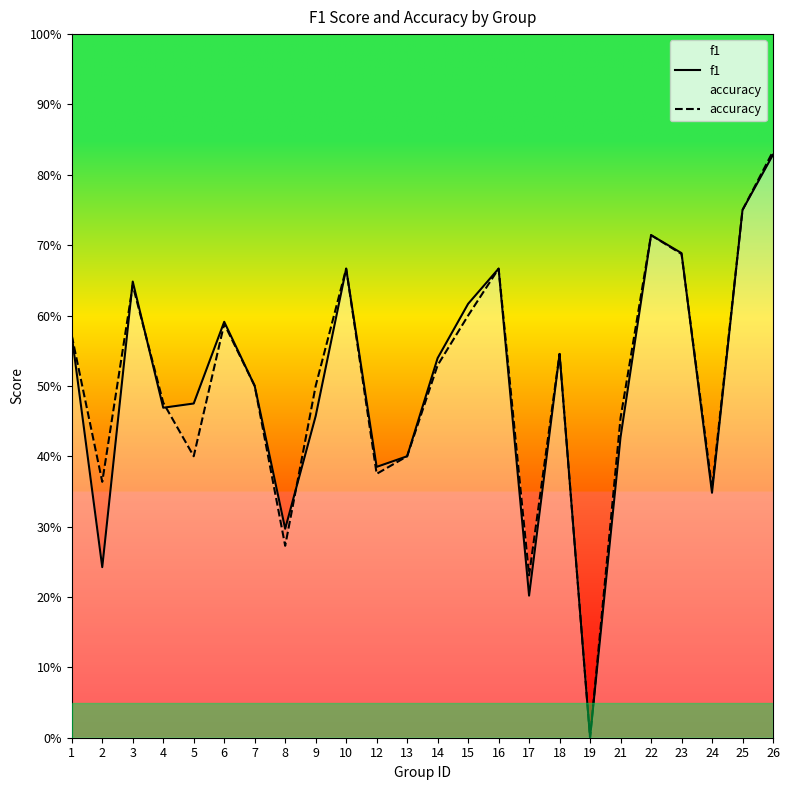

At which category does the chart reach its minimum across all series?

19